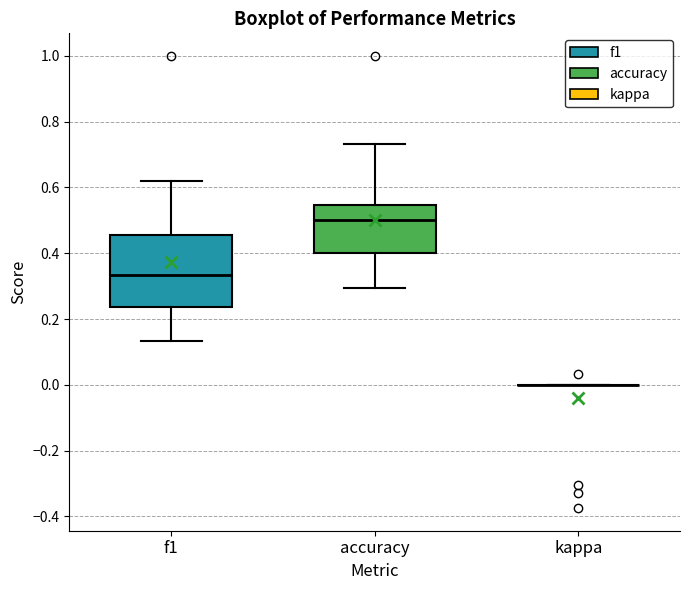

Comparing the boxes themselves (not the whiskers), which one is the tallest?

f1